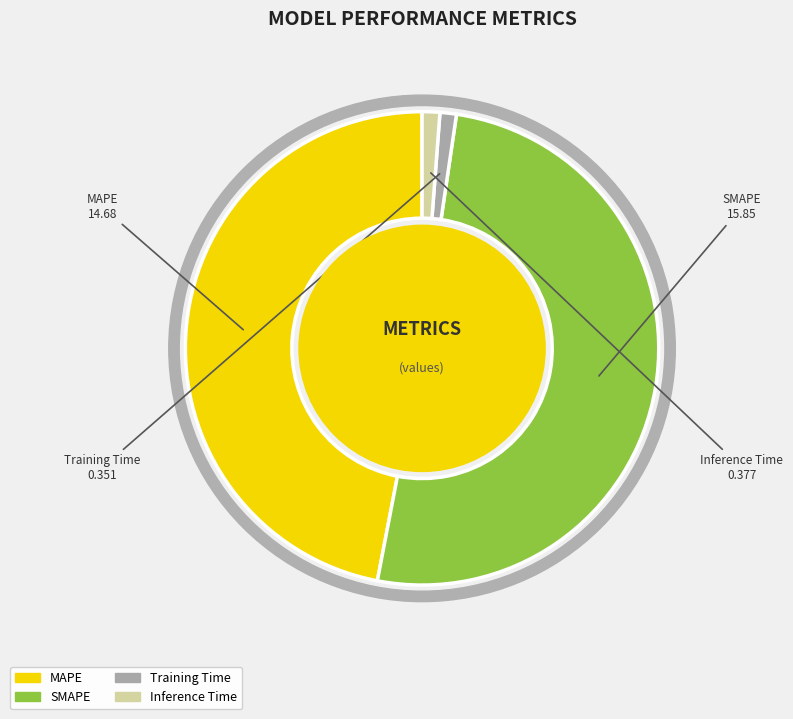

To the nearest percent, what is the average slice percentage?

25%